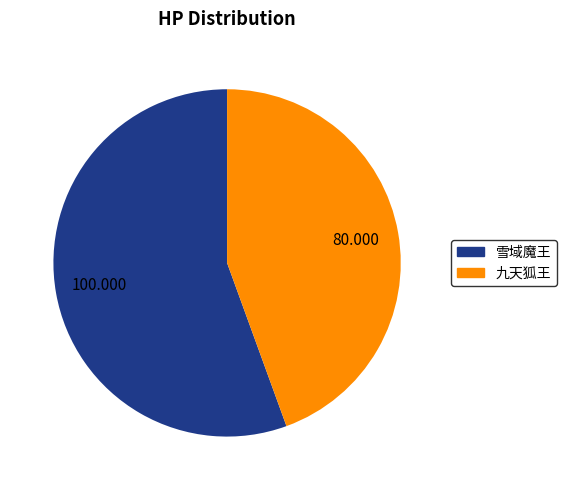

Do 雪域魔王 and 九天狐王 together represent more than half of the pie?

Yes